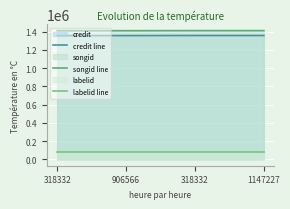

Does the chart display data point markers on the line(s)?

No